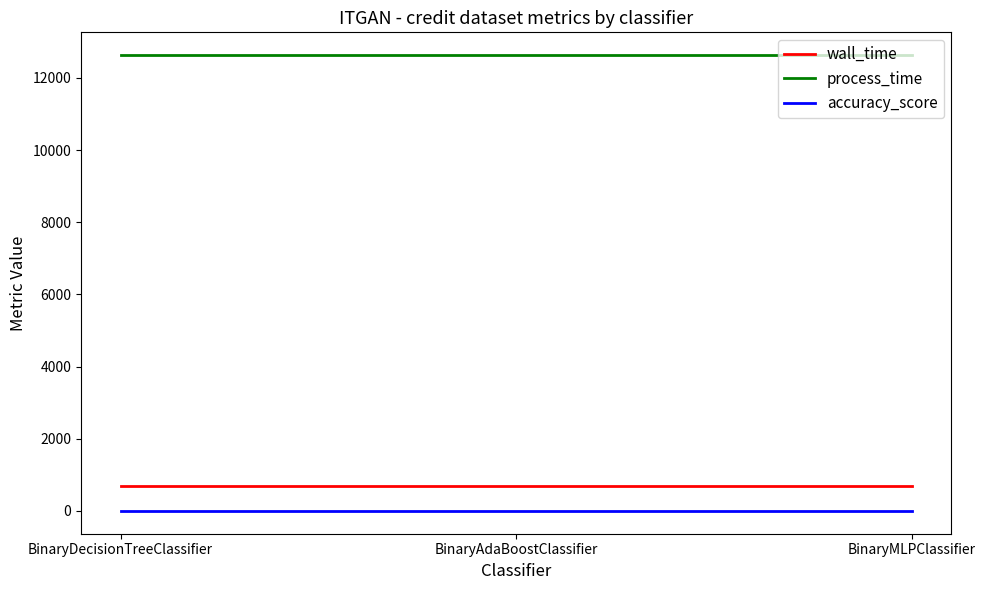

Which series has the largest total across all categories?

process_time